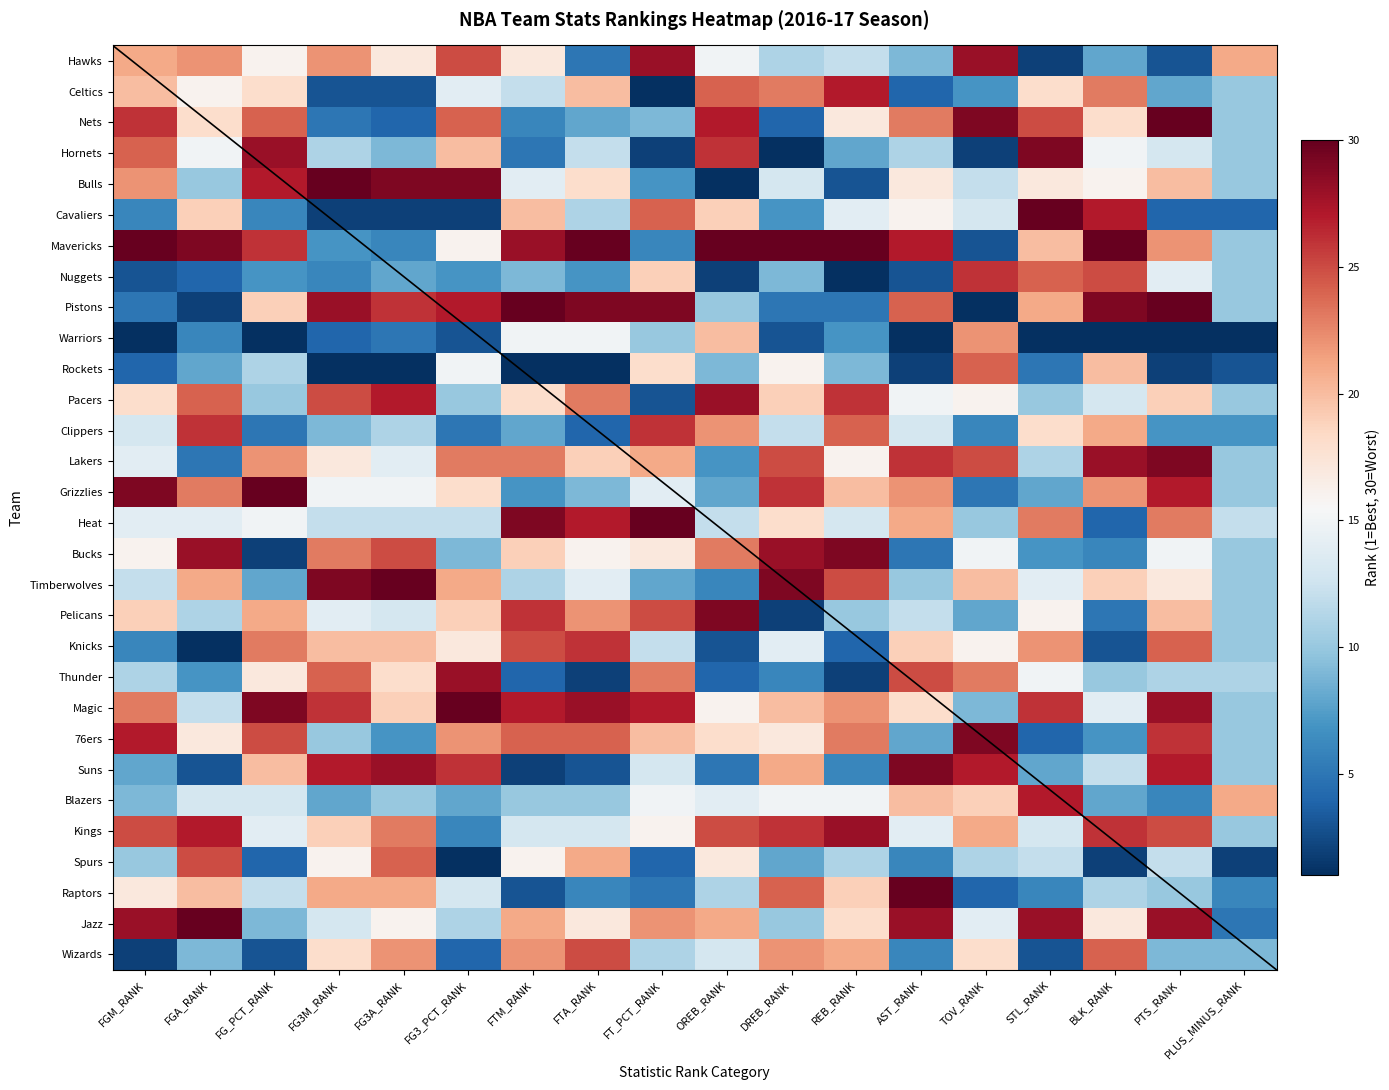

How many values in the Bucks series exceed 16?

8